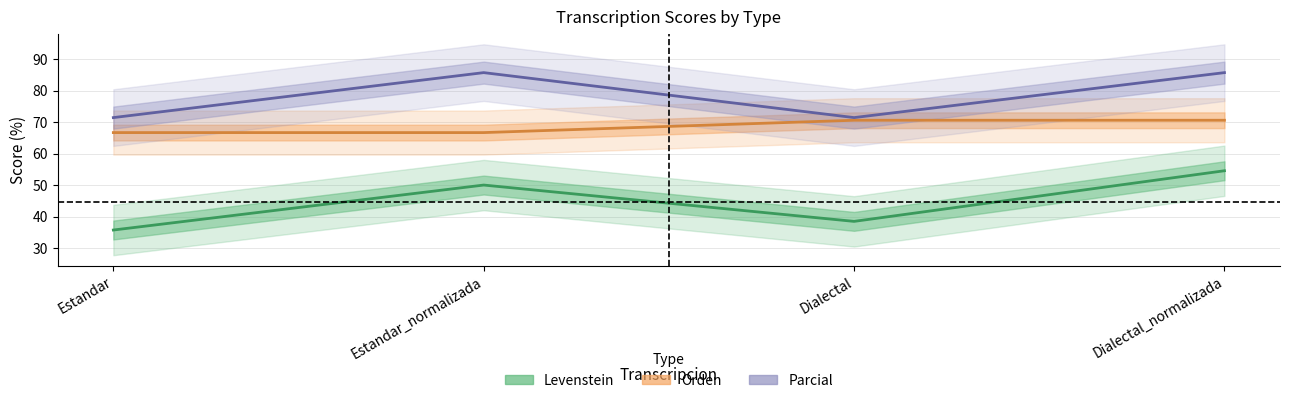

What is the sum of all Orden values?

274.5